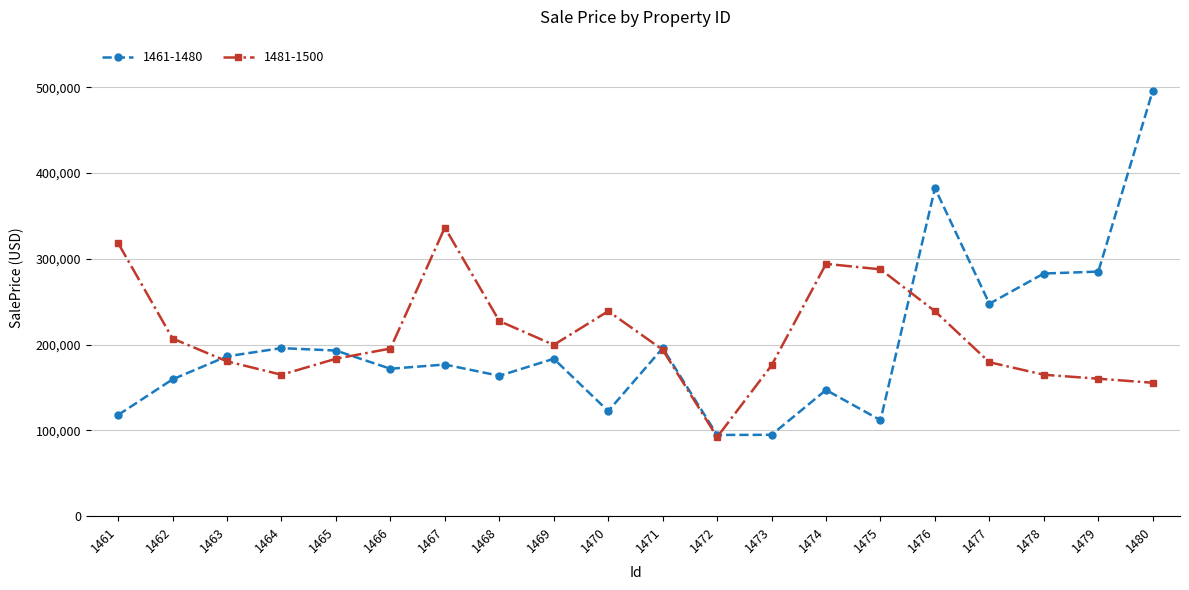

What is the sum of the 1481-1500 values at 1462 and 1475?

494832.6